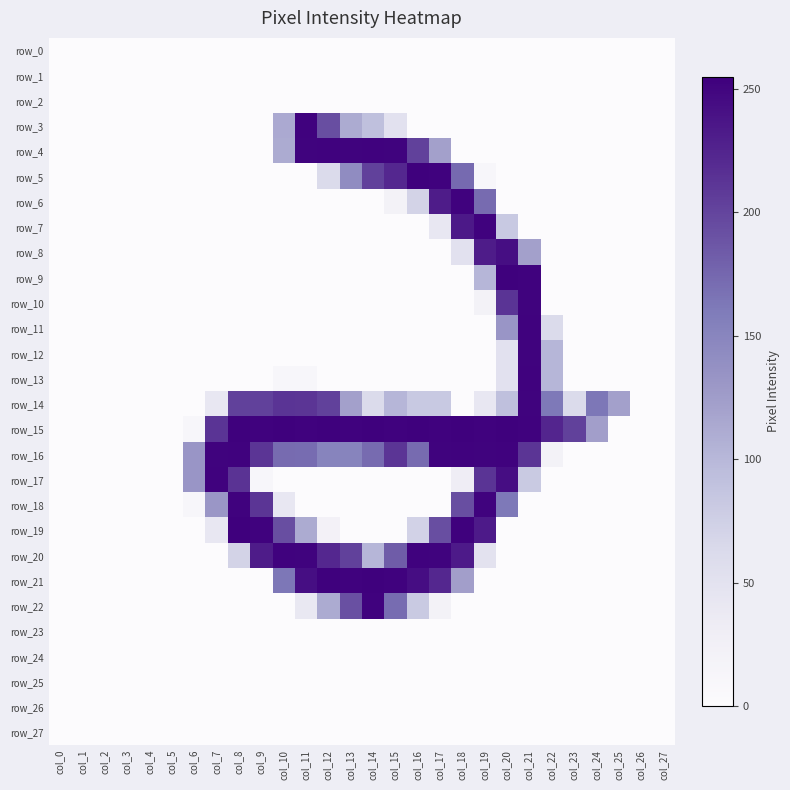

Which category has the highest value across all series?

col_8